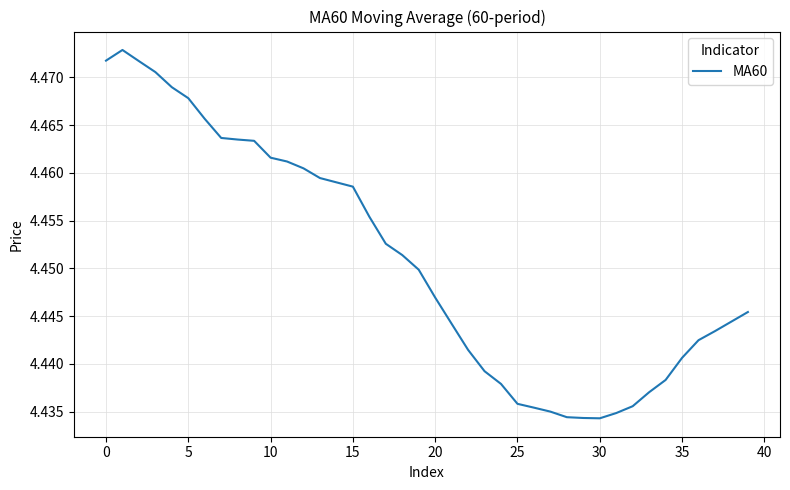

Does the chart have visible grid lines?

Yes